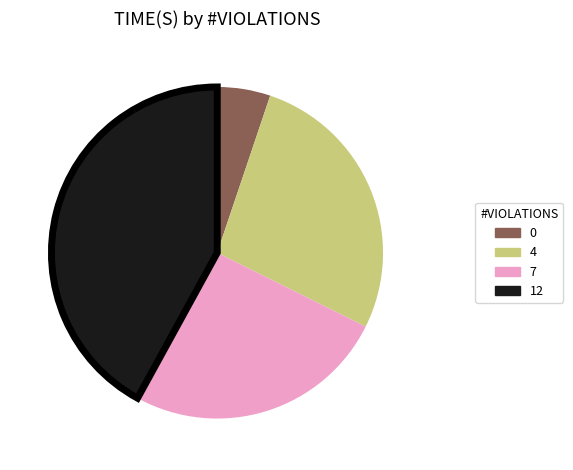

The 7 slice represents 26% of the pie. True or false?

True